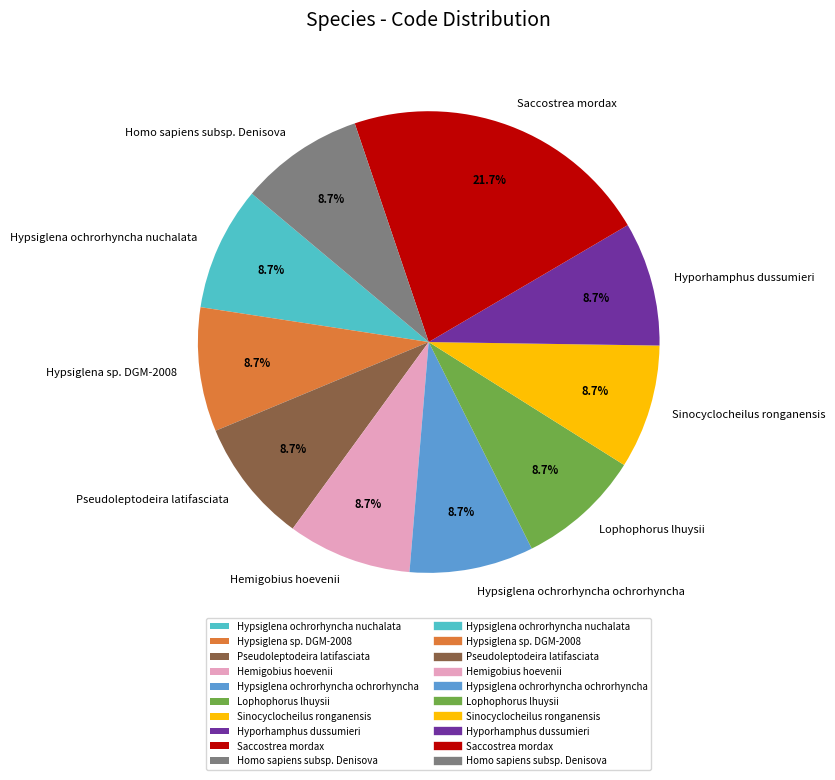

Approximately how many times larger is the value at Hypsiglena ochrorhyncha nuchalata compared to Hyporhamphus dussumieri?

1.0